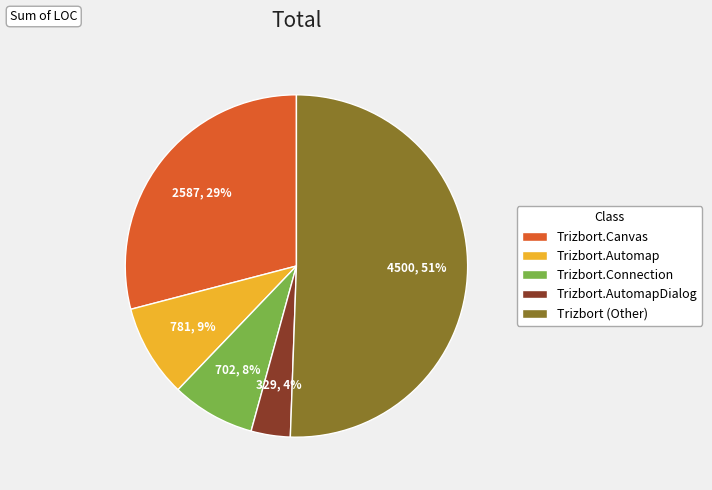

To the nearest percent, what is the combined percentage of Trizbort.Canvas and Trizbort.Automap?

38%